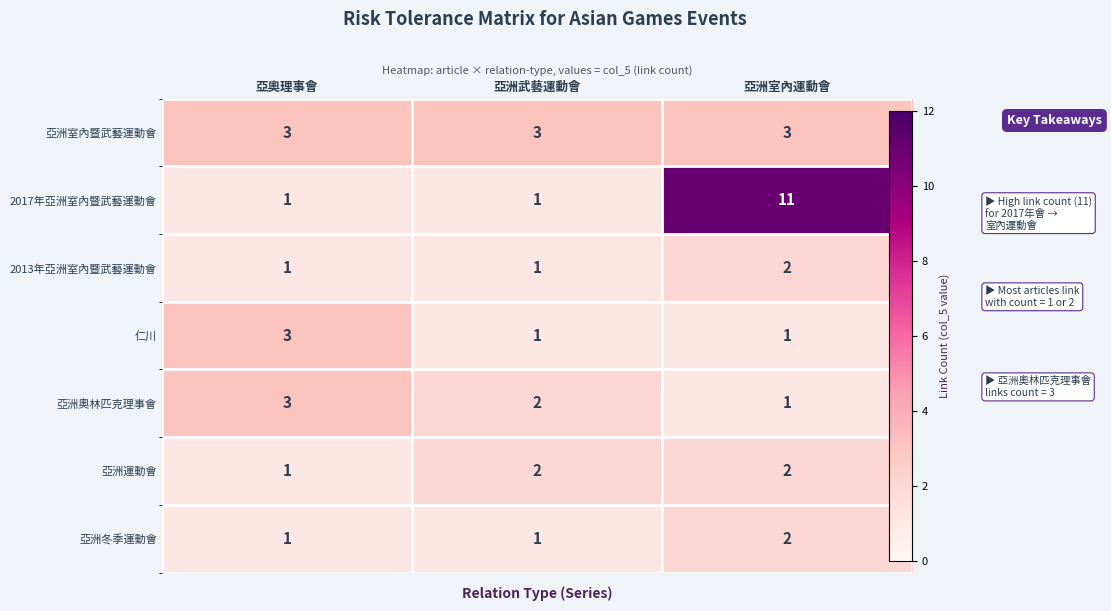

Between 亞洲武藝運動會 and 亞洲室內運動會, which series saw the biggest shift?

2017年亞洲室內暨武藝運動會